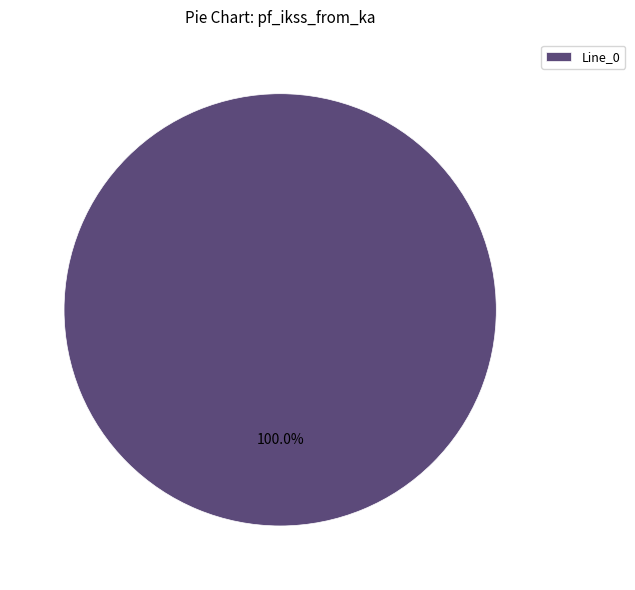

How many slices are in this pie chart?

1